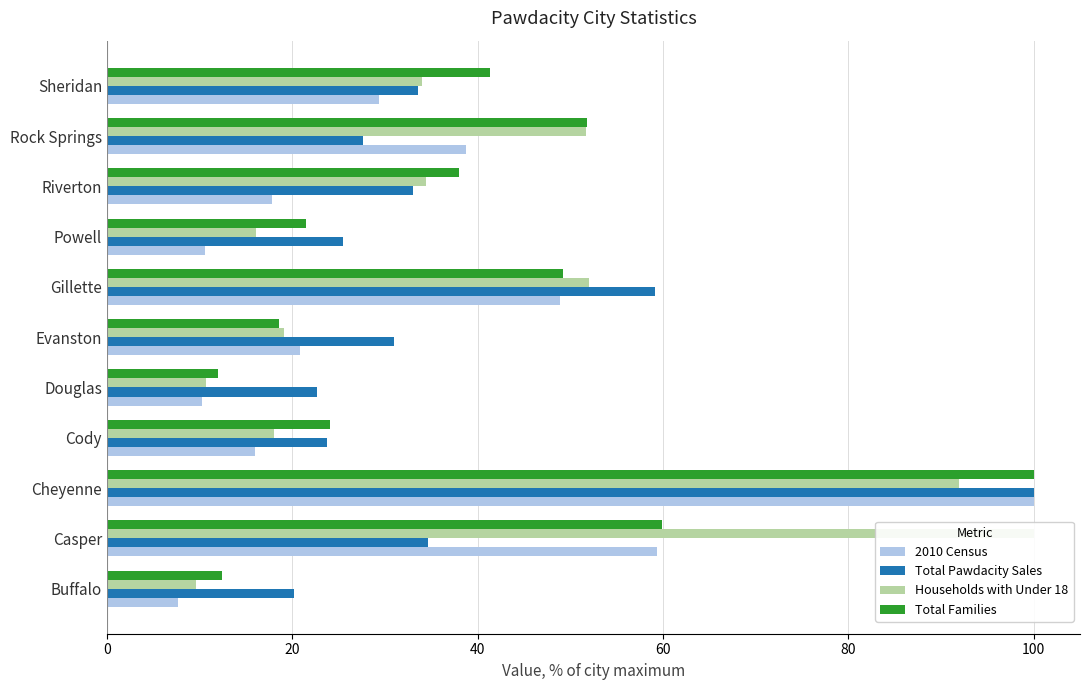

Reading left to right, list all the values displayed in this chart.

2010 Census: 7.7	59.4	100.0	16.0	10.3	20.8	48.9	10.6	17.9	38.7	29.3
Total Pawdacity Sales: 20.2	34.6	100.0	23.8	22.7	30.9	59.2	25.5	33.0	27.6	33.6
Households with Under 18: 9.6	100.0	91.9	18.0	10.7	19.1	52.0	16.1	34.4	51.6	34.0
Total Families: 12.5	59.9	100.0	24.1	11.9	18.6	49.2	21.4	38.0	51.8	41.3